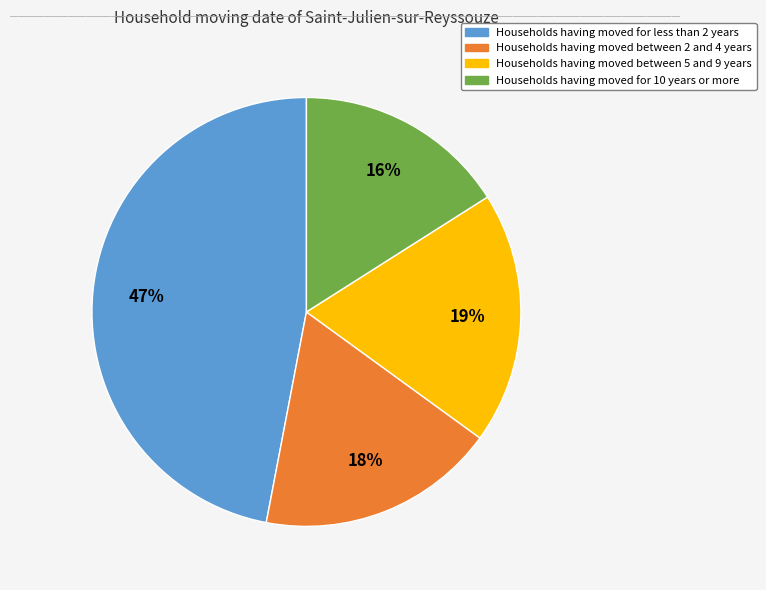

To the nearest percent, what is the average slice percentage?

25%